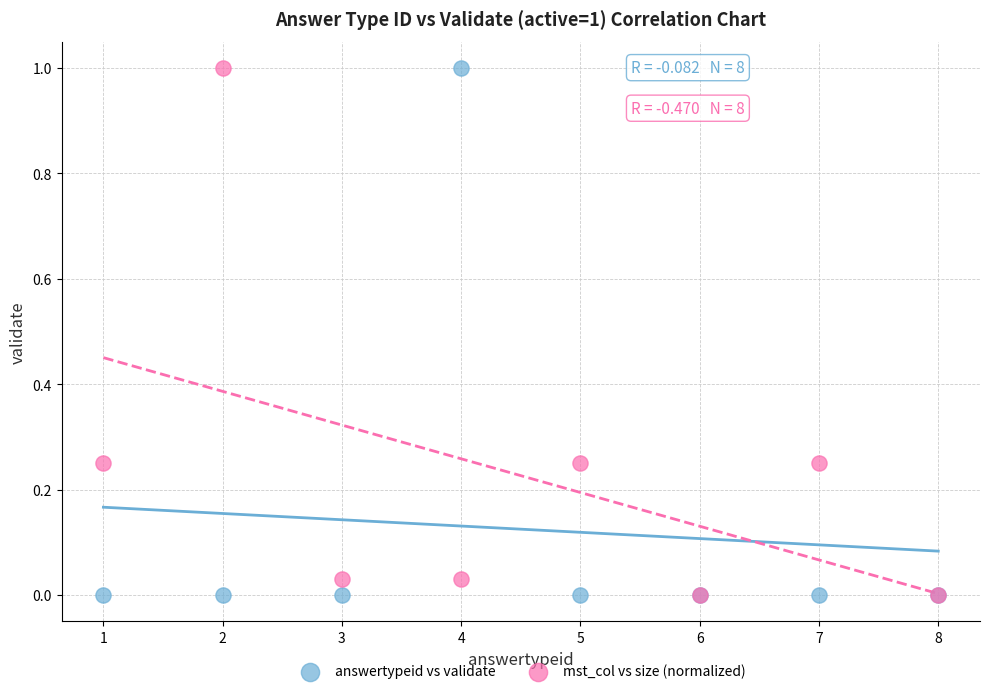

What are all the series names shown in the legend?

answertypeid vs validate, mst_col vs size (normalized)